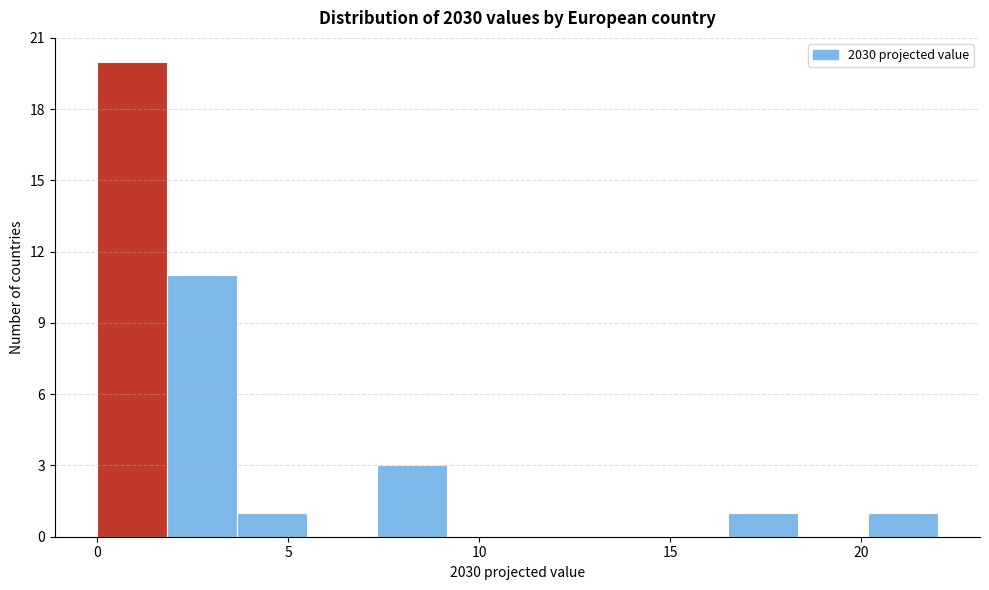

Around what value on the x-axis is the tallest bar? Give the approximate position of its centre, as read against the axis.

1.0